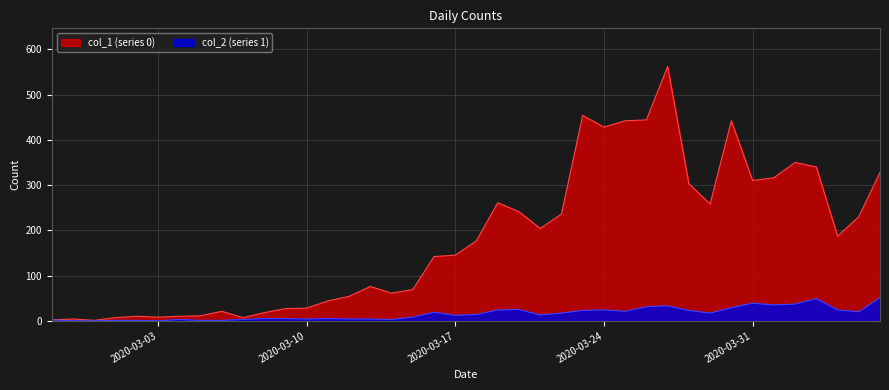

What is the spread (max minus min) of values at 2020-03-27?

529